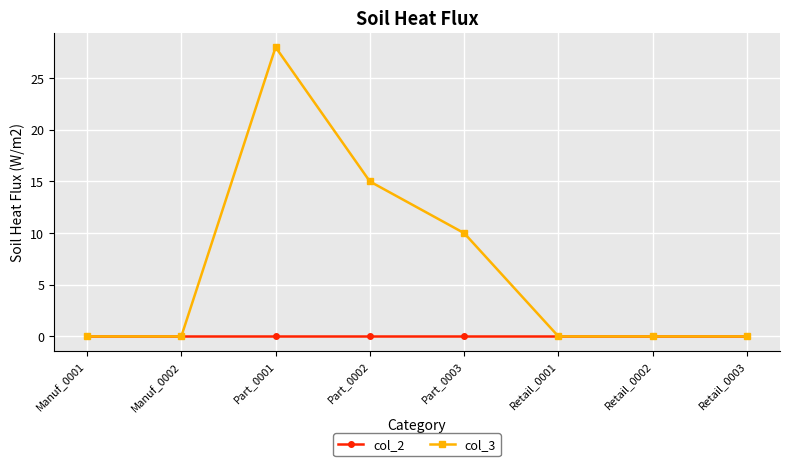

Between Part_0002 and Retail_0002, which series saw the biggest shift?

col_3